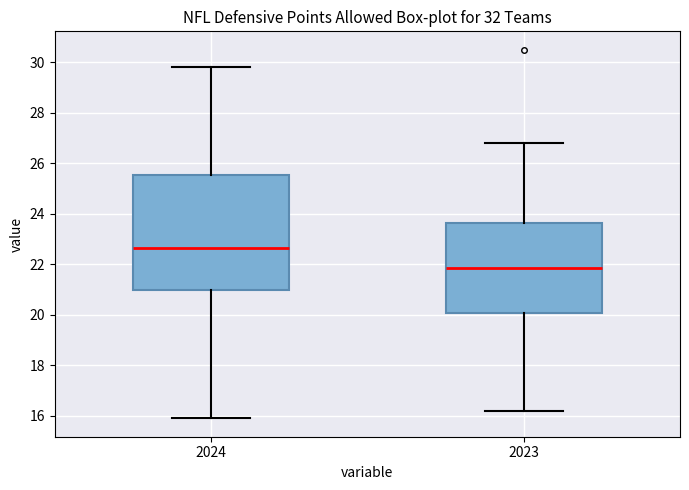

Which box's median line is the highest?

2024